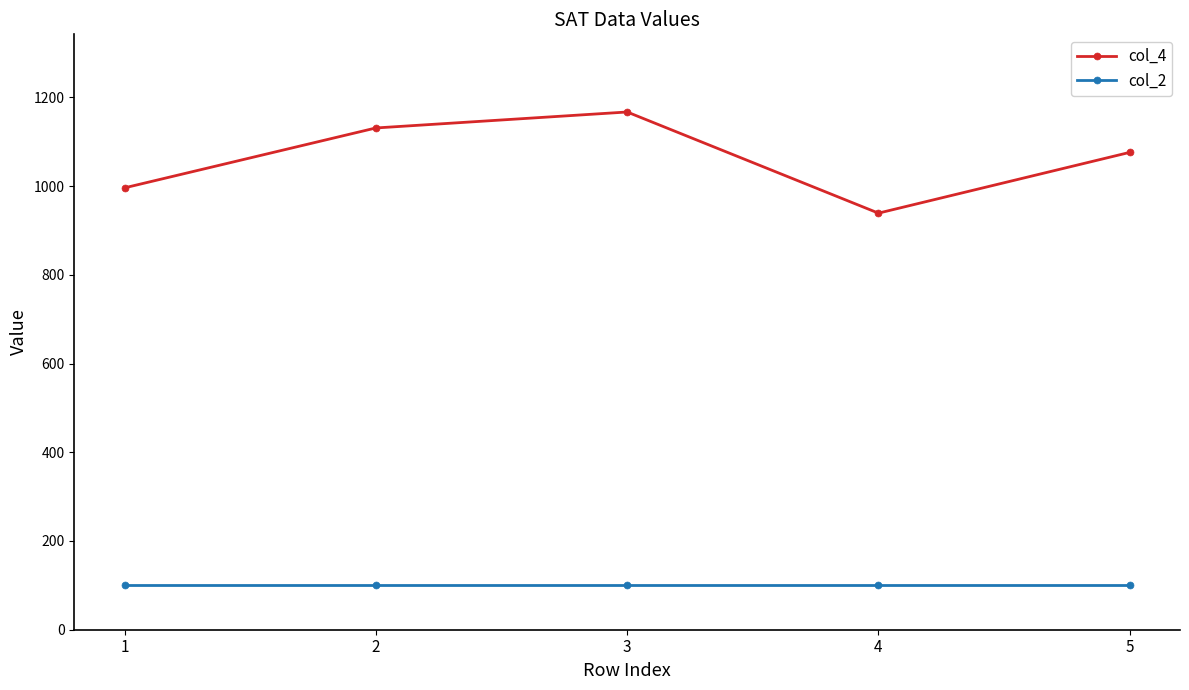

How many values in the col_4 series are below 1076?

2